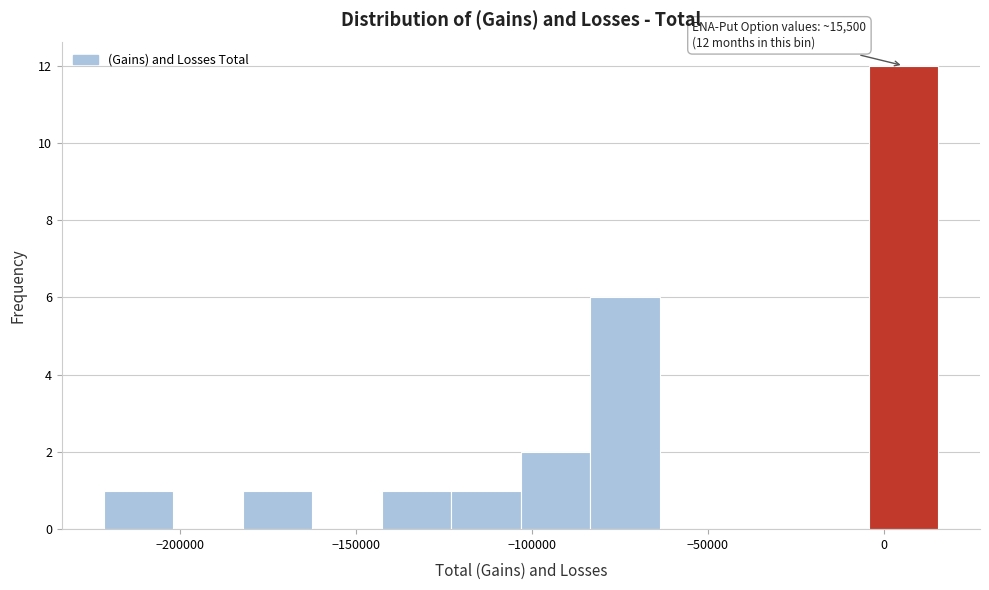

Read against the x-axis, roughly where is the centre of the tallest bar?

5000